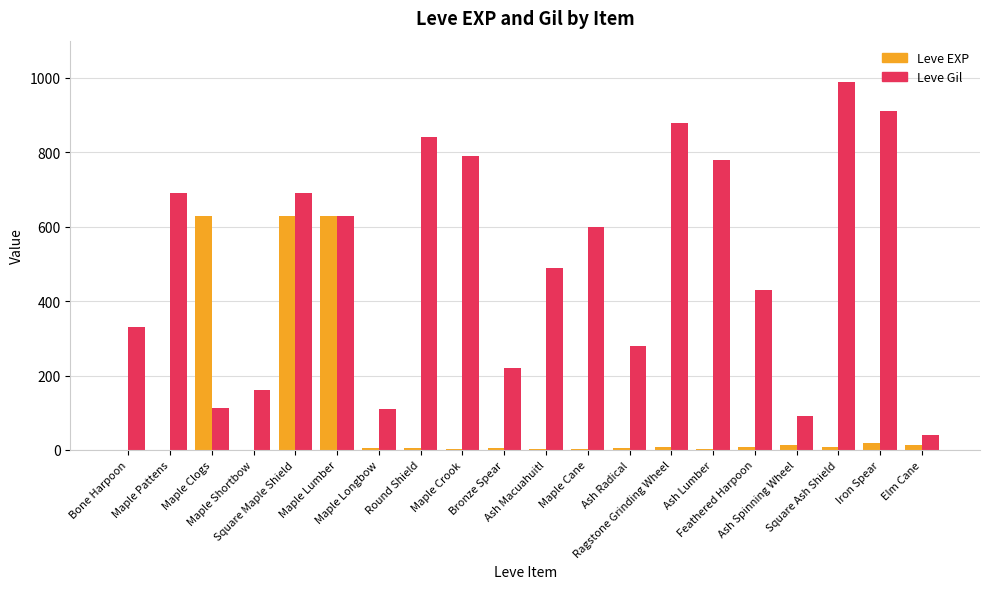

What is the highest value of the Leve Gil series?

990